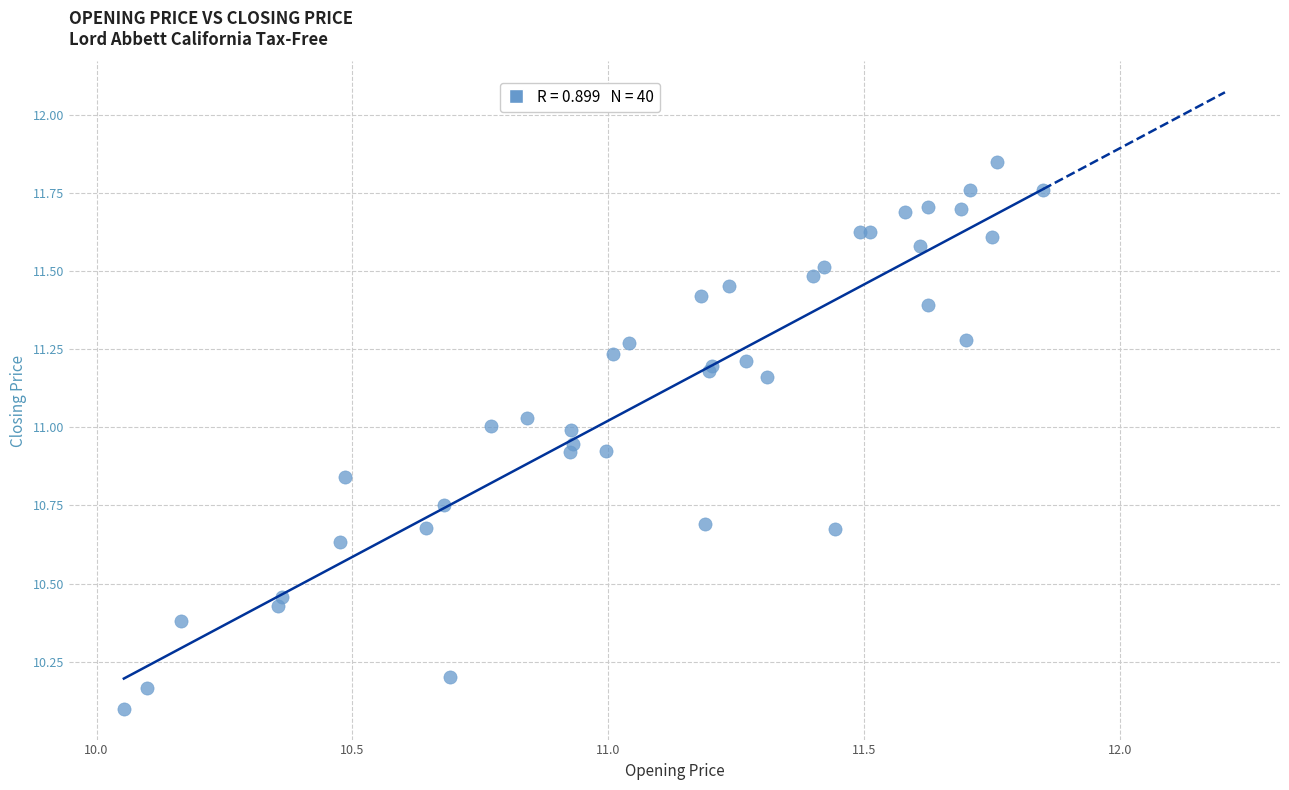

What Y value in the scatter plot is closest to 10?

10.1